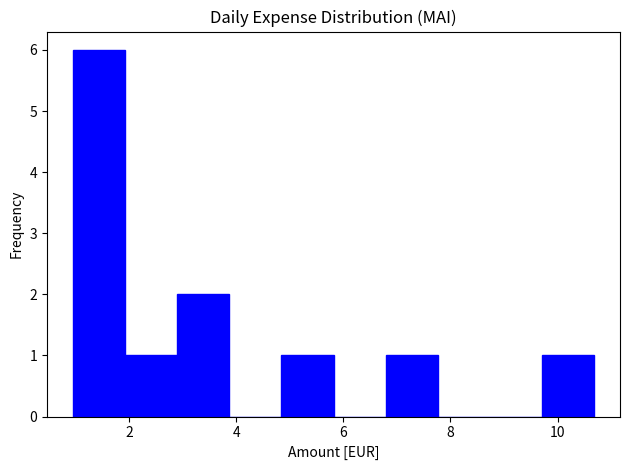

Reading left to right, list every bar in this chart as the range it spans on the x-axis followed by its height. Neither the bar edges nor the heights are printed on the chart, so give them approximately, as read against the axes.

1.0 to 2.0: 6
2.0 to 2.8: 1
2.8 to 3.8: 2
3.8 to 4.8: 0
4.8 to 5.8: 1
5.8 to 6.8: 0
6.8 to 7.8: 1
7.8 to 8.8: 0
8.8 to 9.8: 0
9.8 to 10.6: 1